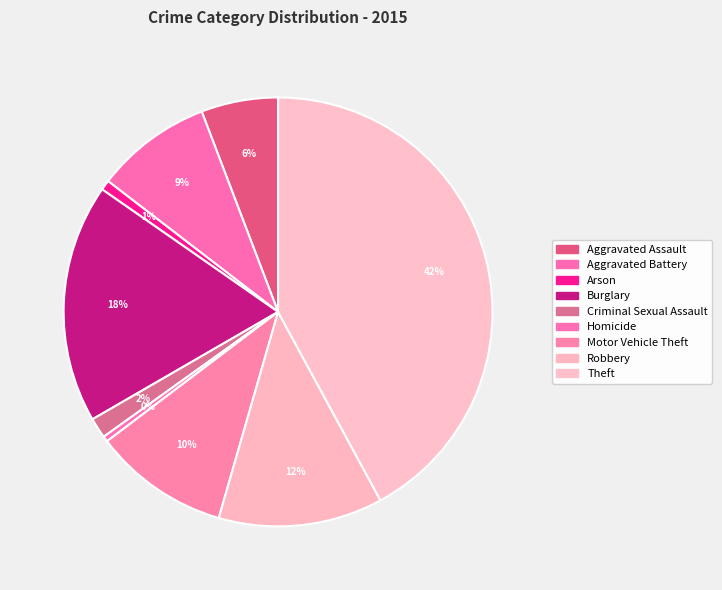

To the nearest percent, what percentage of the pie is Theft?

42%